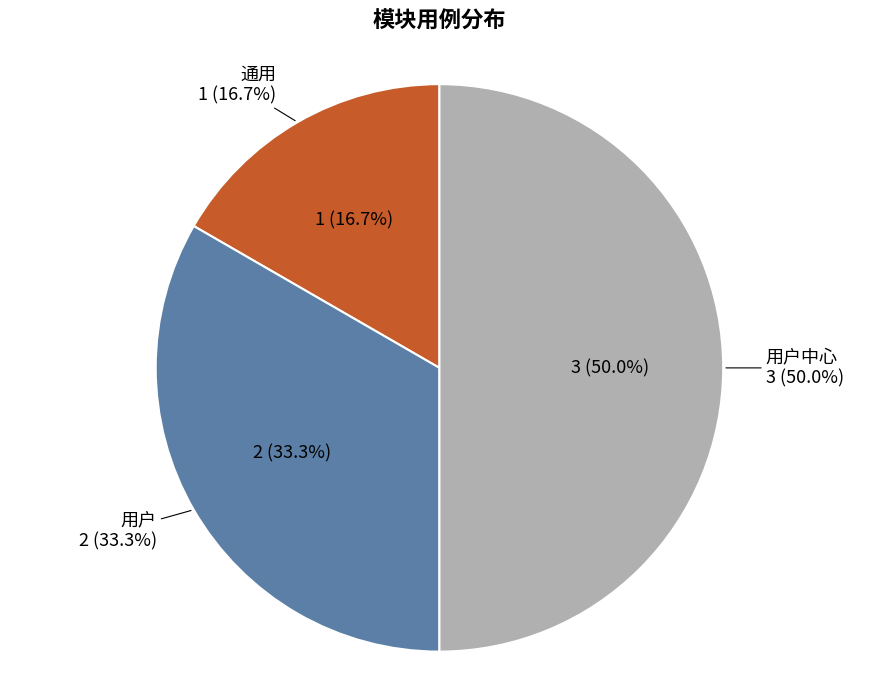

To the nearest percent, what percentage of the pie is 通用?

17%